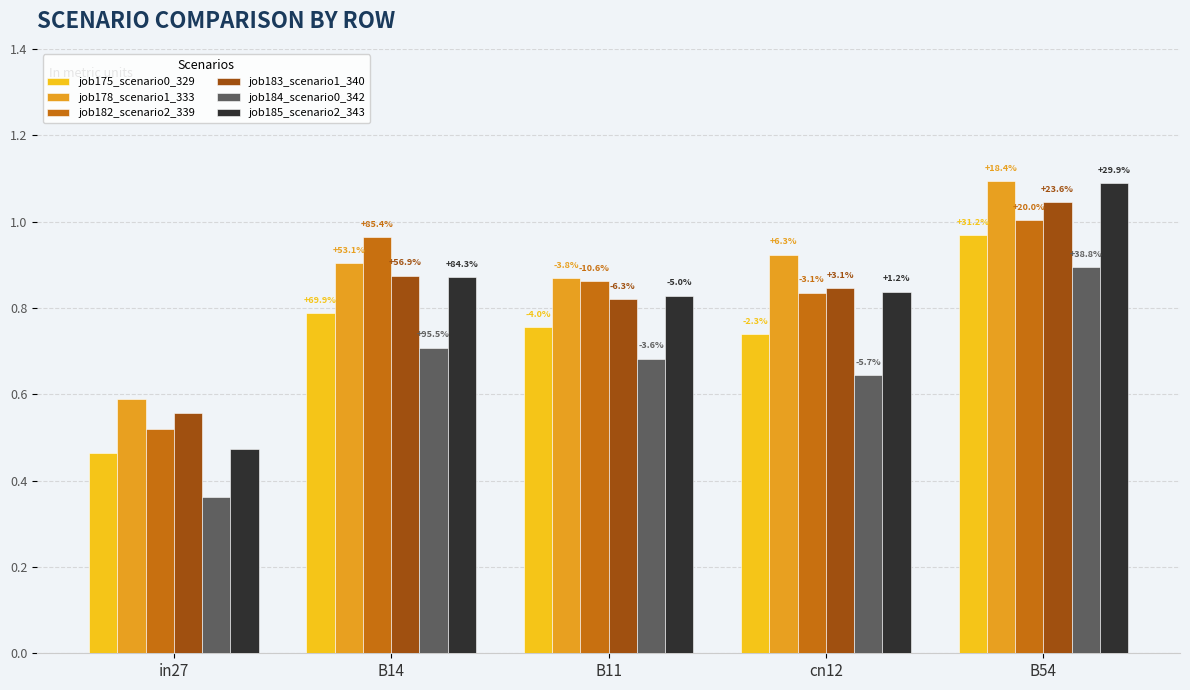

Does the chart contain stacked bars?

No